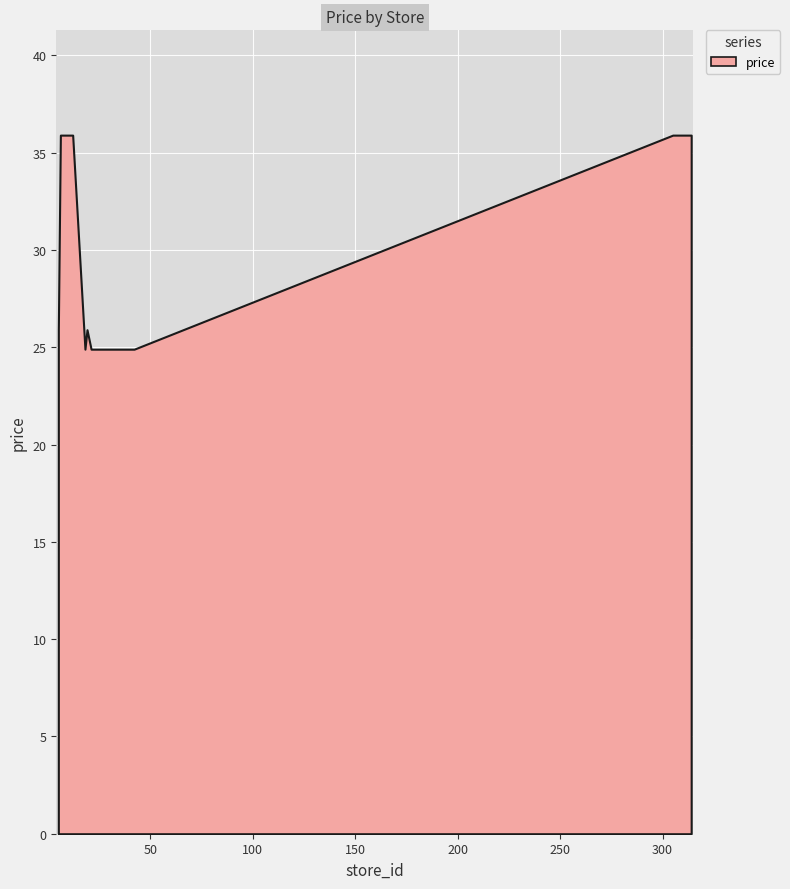

What is the smallest value displayed?

24.9